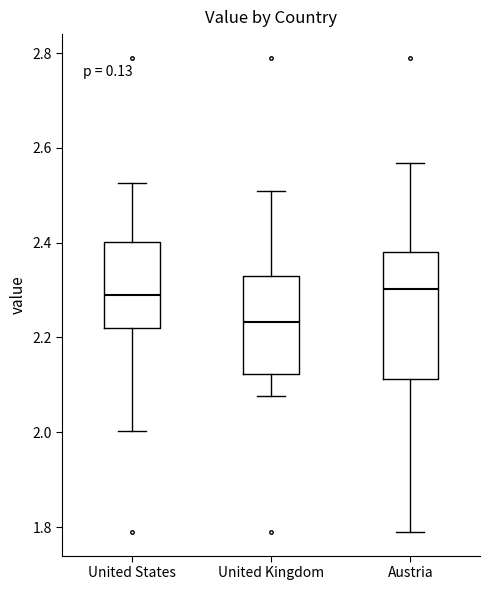

Reading left to right, transcribe this box plot: for each box, give where its median line is, the range the box spans, and where its two whiskers end, as read against the y-axis. The values are not printed on the chart, so give them approximately, as read against the axis.

United States: median 2.30, box 2.22 to 2.40, whiskers 2.00 to 2.52
United Kingdom: median 2.24, box 2.12 to 2.32, whiskers 2.08 to 2.50
Austria: median 2.30, box 2.12 to 2.38, whiskers 1.78 to 2.56